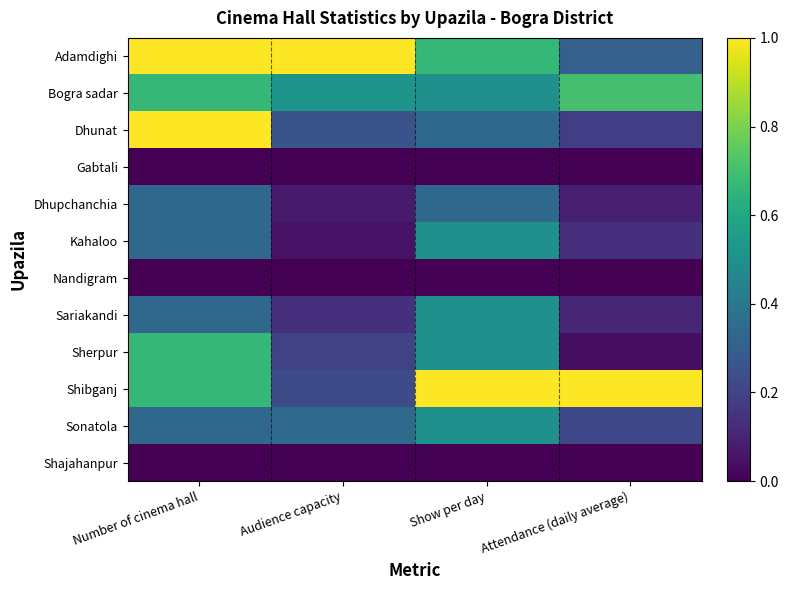

Reading left to right, list all the values displayed in this chart.

Adamdighi: Number of cinema hall=1.0	Audience capacity=1.0	Show per day=0.7	Attendance (daily average)=0.3
Bogra sadar: Number of cinema hall=0.7	Audience capacity=0.5	Show per day=0.5	Attendance (daily average)=0.7
Dhunat: Number of cinema hall=1.0	Audience capacity=0.3	Show per day=0.3	Attendance (daily average)=0.2
Gabtali: Number of cinema hall=0.0	Audience capacity=0.0	Show per day=0.0	Attendance (daily average)=0.0
Dhupchanchia: Number of cinema hall=0.3	Audience capacity=0.1	Show per day=0.3	Attendance (daily average)=0.1
Kahaloo: Number of cinema hall=0.3	Audience capacity=0.0	Show per day=0.5	Attendance (daily average)=0.1
Nandigram: Number of cinema hall=0.0	Audience capacity=0.0	Show per day=0.0	Attendance (daily average)=0.0
Sariakandi: Number of cinema hall=0.3	Audience capacity=0.1	Show per day=0.5	Attendance (daily average)=0.1
Sherpur: Number of cinema hall=0.7	Audience capacity=0.2	Show per day=0.5	Attendance (daily average)=0.0
Shibganj: Number of cinema hall=0.7	Audience capacity=0.2	Show per day=1.0	Attendance (daily average)=1.0
Sonatola: Number of cinema hall=0.3	Audience capacity=0.3	Show per day=0.5	Attendance (daily average)=0.2
Shajahanpur: Number of cinema hall=0.0	Audience capacity=0.0	Show per day=0.0	Attendance (daily average)=0.0